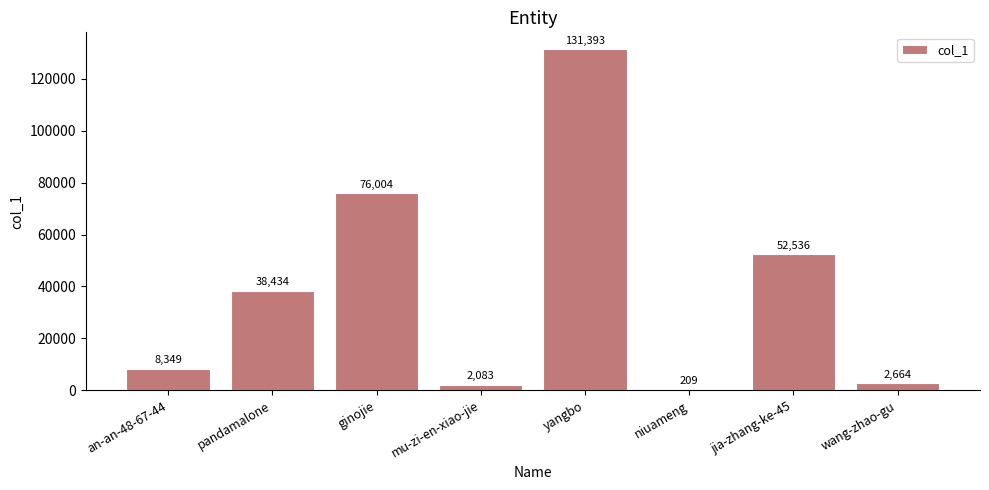

What is the difference between the values at an-an-48-67-44 and wang-zhao-gu?

5685